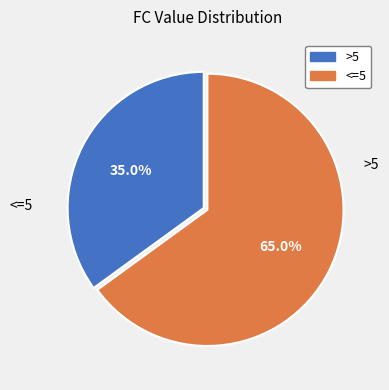

Is there a majority slice in this chart?

Yes